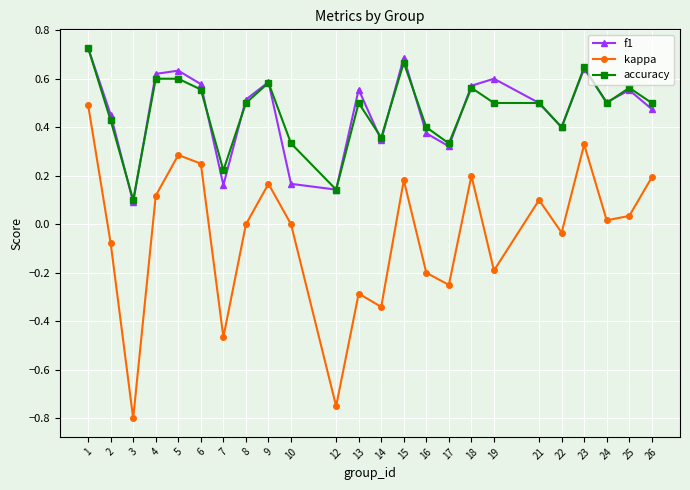

Does the chart display data point markers on the line(s)?

Yes